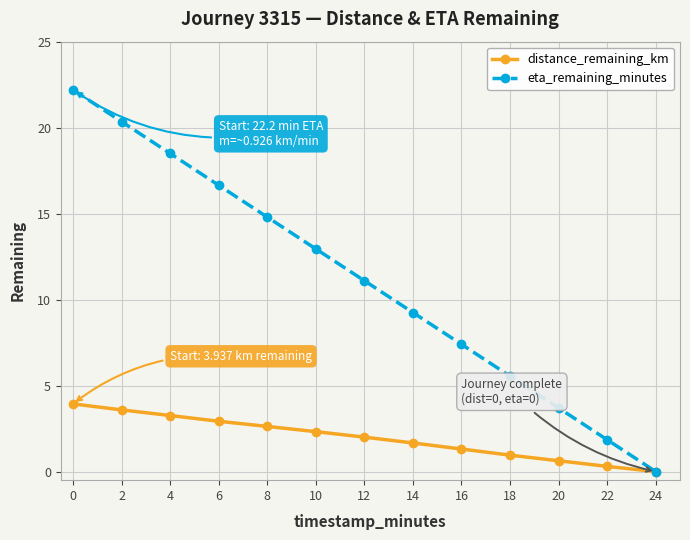

Rank the series by their maximum value, from highest to lowest.

eta_remaining_minutes, distance_remaining_km